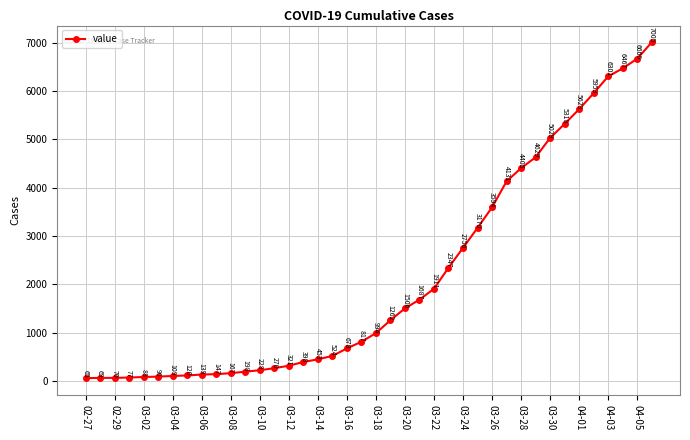

What is the minimum value shown in the chart?

65